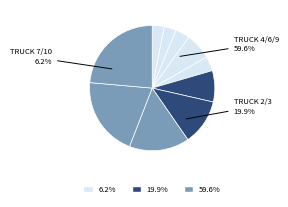

Which slice is the smallest?

7